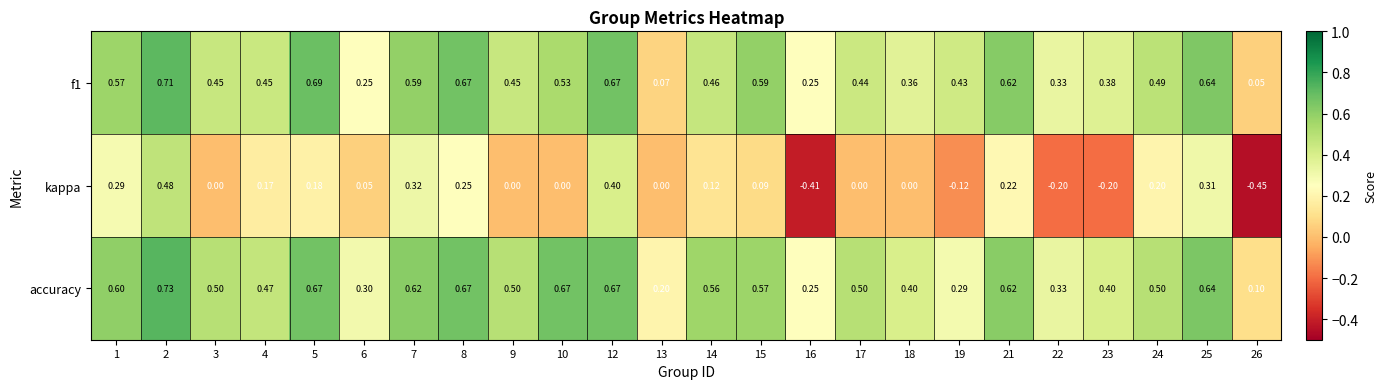

Which series has the largest range (max minus min)?

kappa